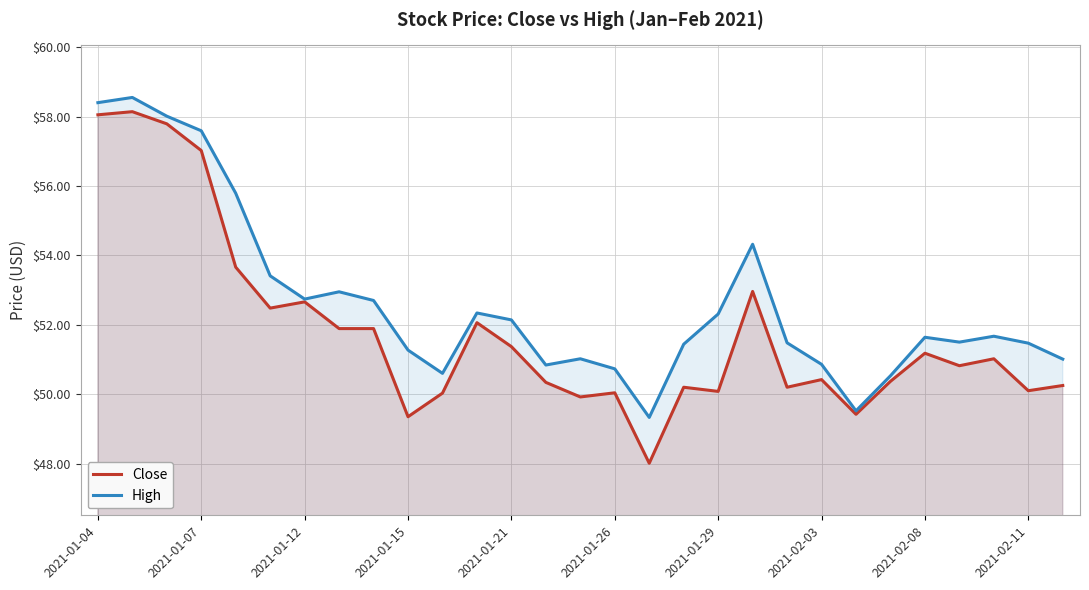

The Close series shows 69.7 at 2021-01-21. True or false?

False